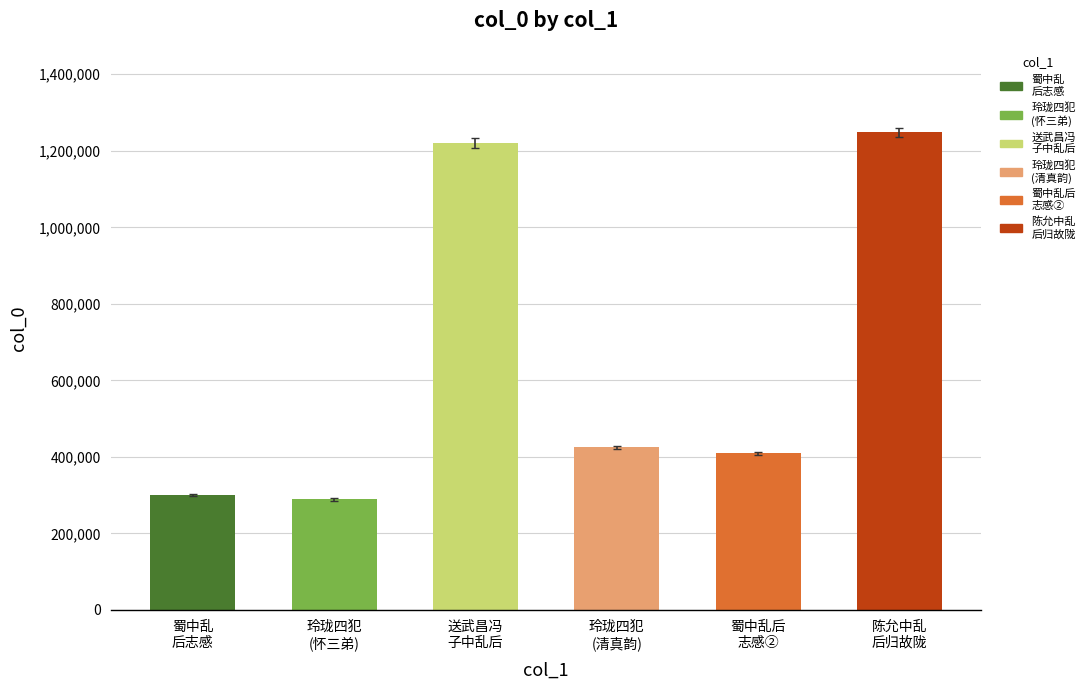

True or false: the data shows 67095 at 蜀中乱
后志感.

False